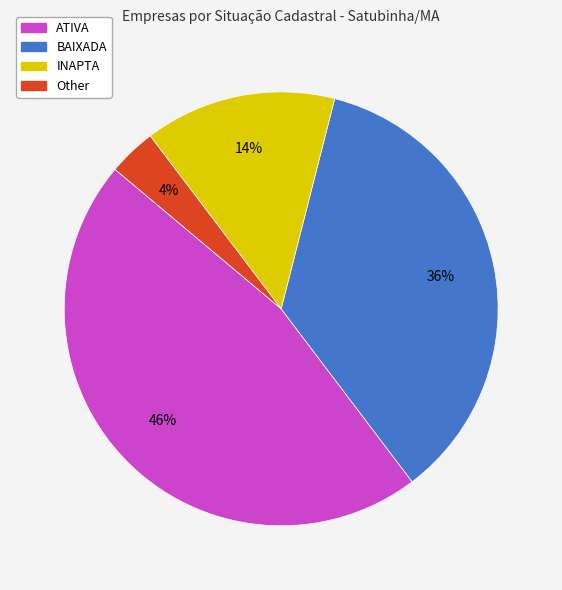

Combined, do Other and INAPTA account for over 50%?

No